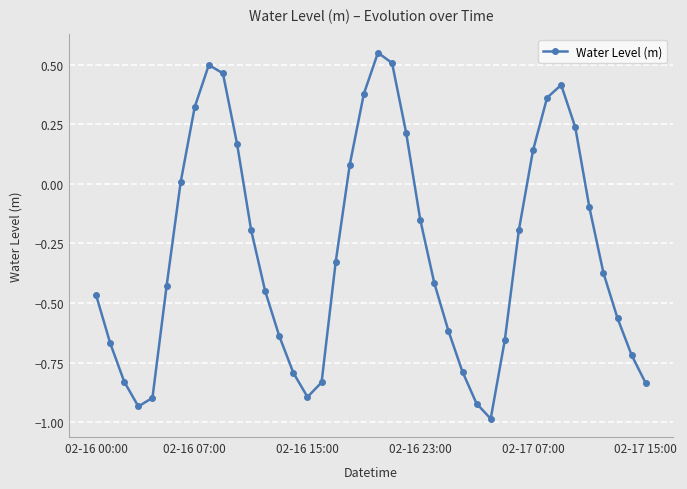

How many interior local peaks (higher than both neighbors) does the data have?

3